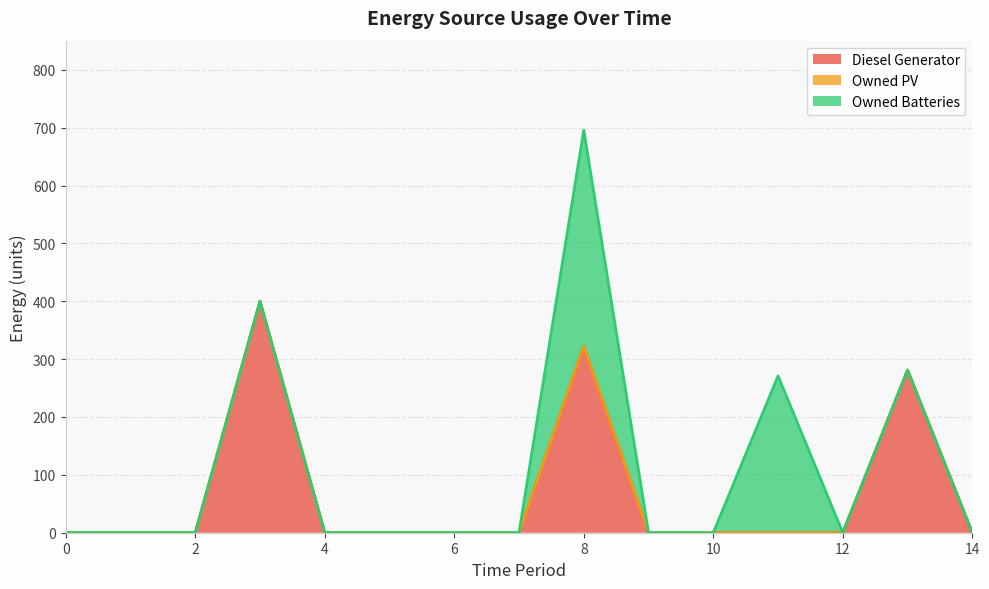

What is the difference between the second highest and minimum values in the Diesel Generator series?

322